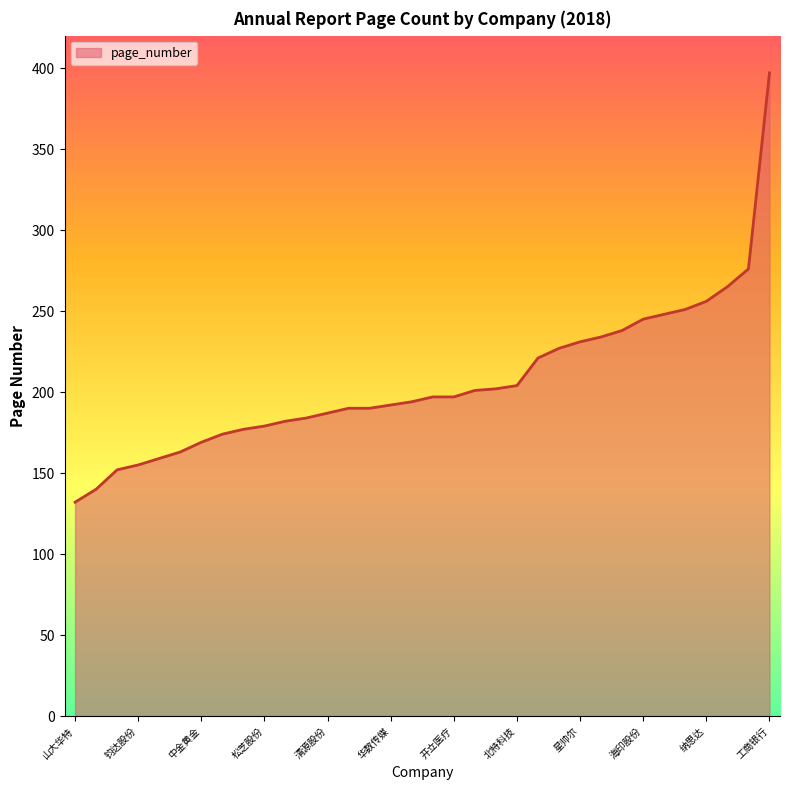

How many values are below 197?

17